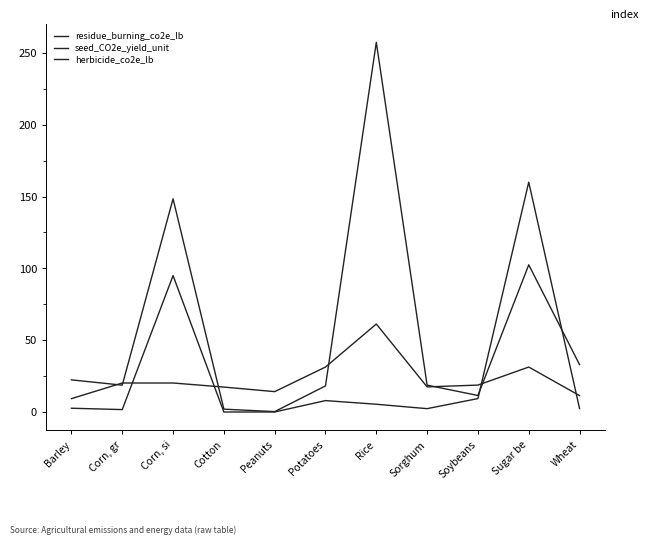

Rank the series at Cotton from lowest to highest value.

residue_burning_co2e_lb, seed_CO2e_yield_unit, herbicide_co2e_lb